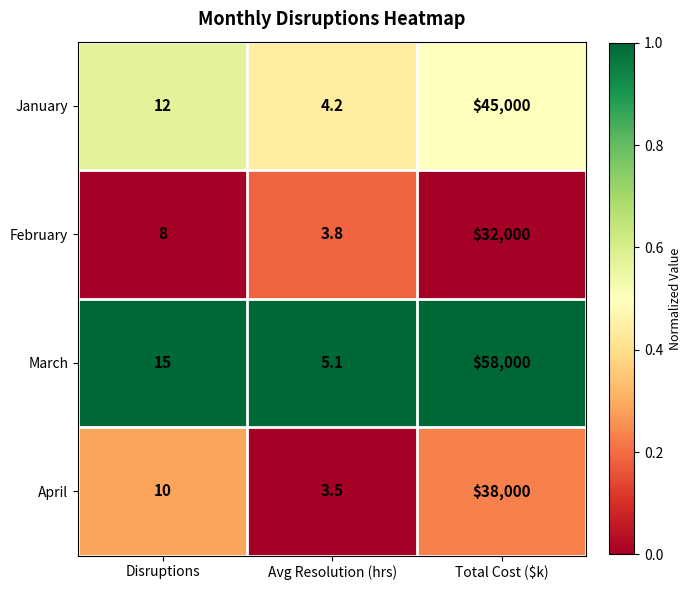

Rank the categories by January value from lowest to highest.

Avg Resolution (hrs), Disruptions, Total Cost ($k)